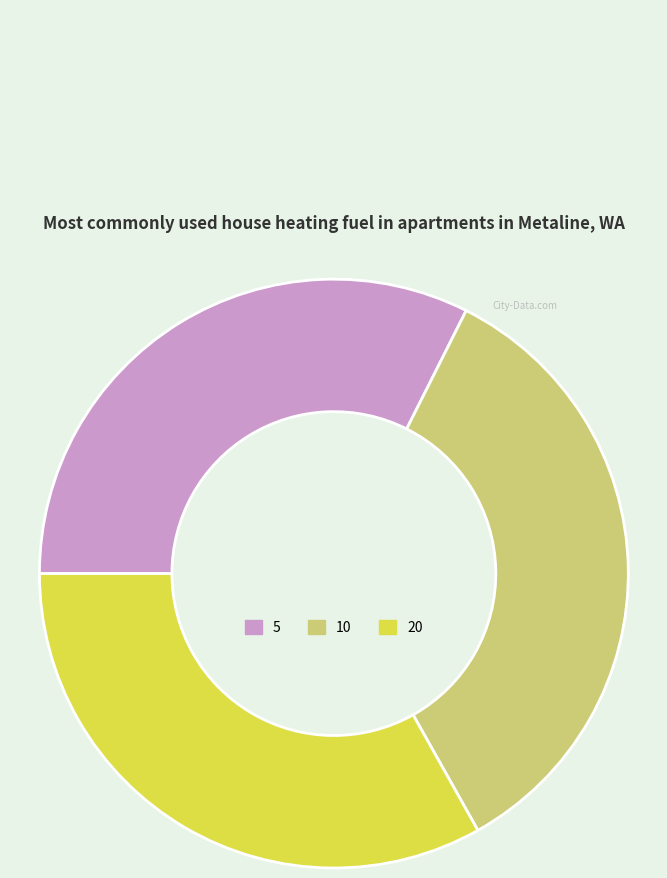

How many slices are in this pie chart?

3